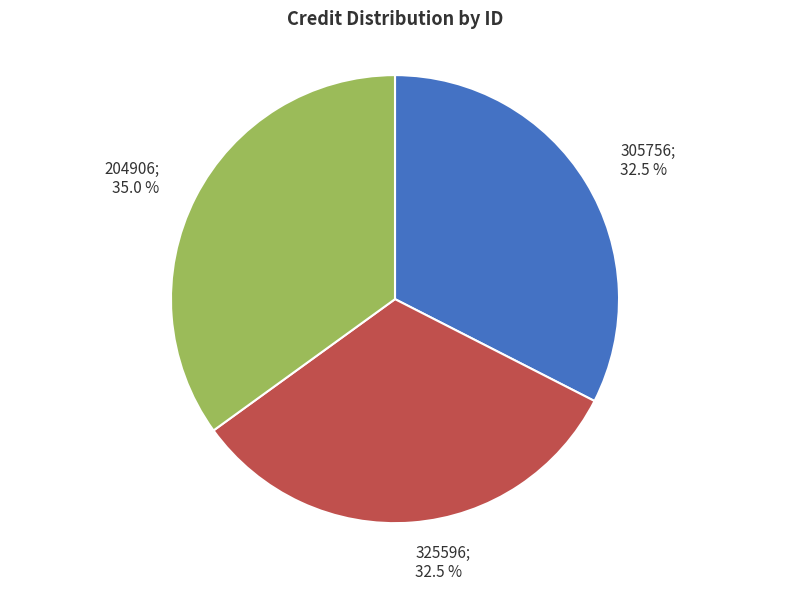

What is the ratio of the value at 325596 to the value at 204906?

0.9